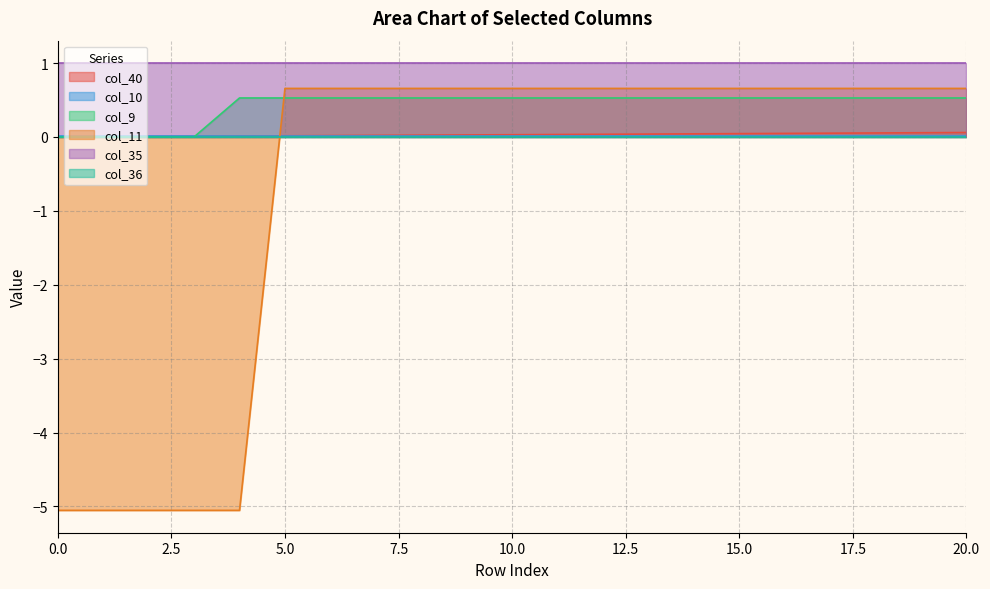

How many lines are shown in the chart?

6